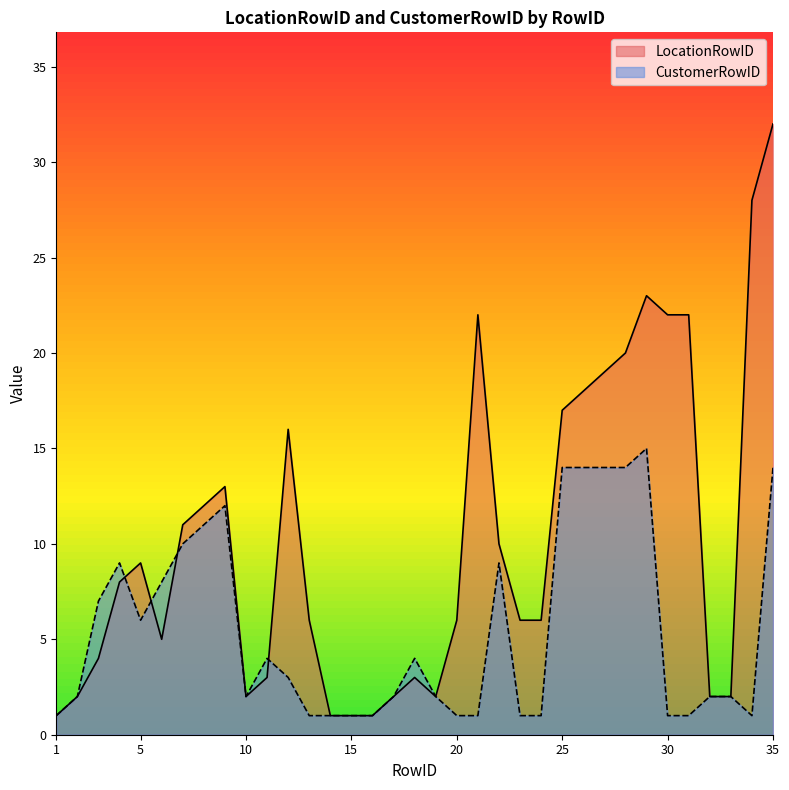

What is the total value across all series at 11?

7